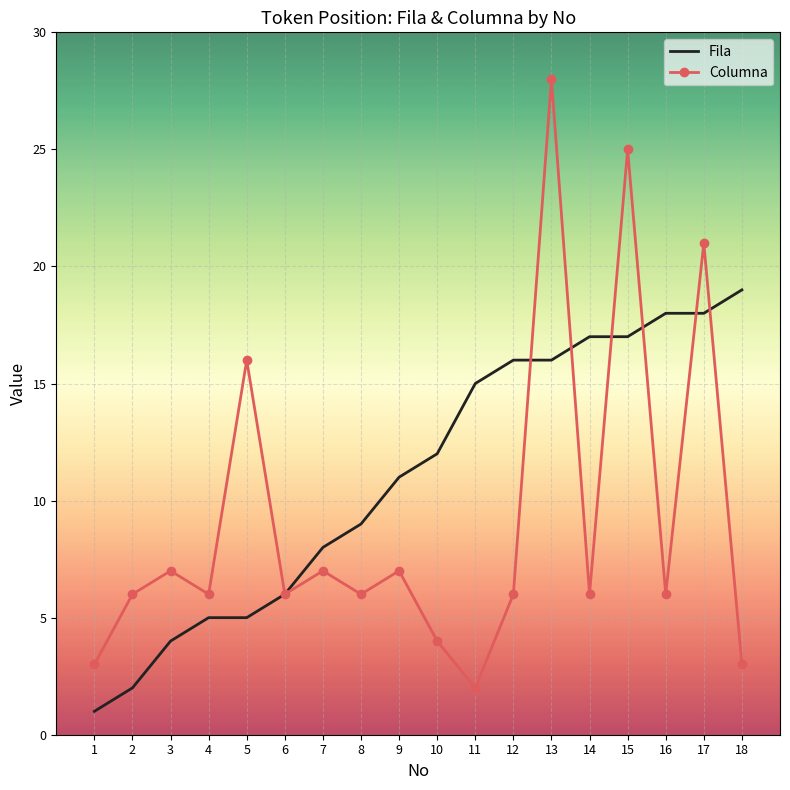

Reading right to left, transcribe all the data shown in this chart.

Fila: 18=19	17=18	16=18	15=17	14=17	13=16	12=16	11=15	10=12	9=11	8=9	7=8	6=6	5=5	4=5	3=4	2=2	1=1
Columna: 18=3	17=21	16=6	15=25	14=6	13=28	12=6	11=2	10=4	9=7	8=6	7=7	6=6	5=16	4=6	3=7	2=6	1=3